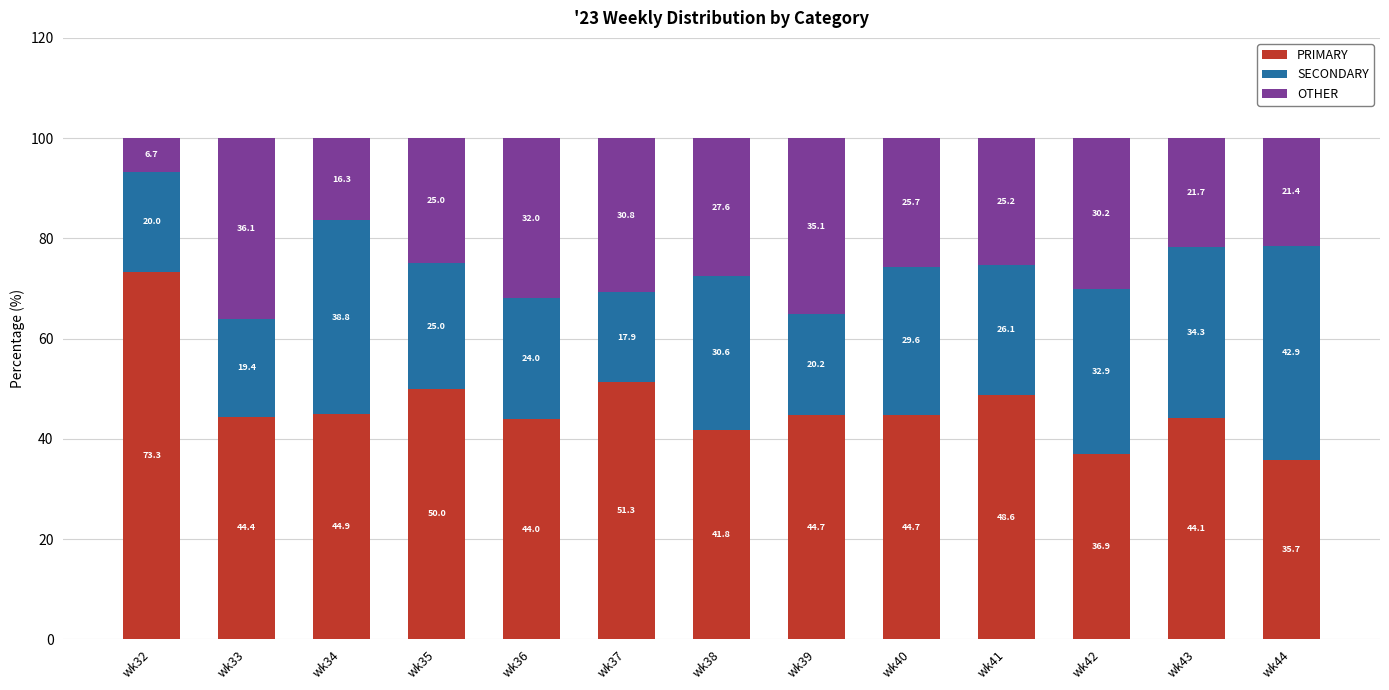

Is it true that PRIMARY equals 100.2 at wk32?

False